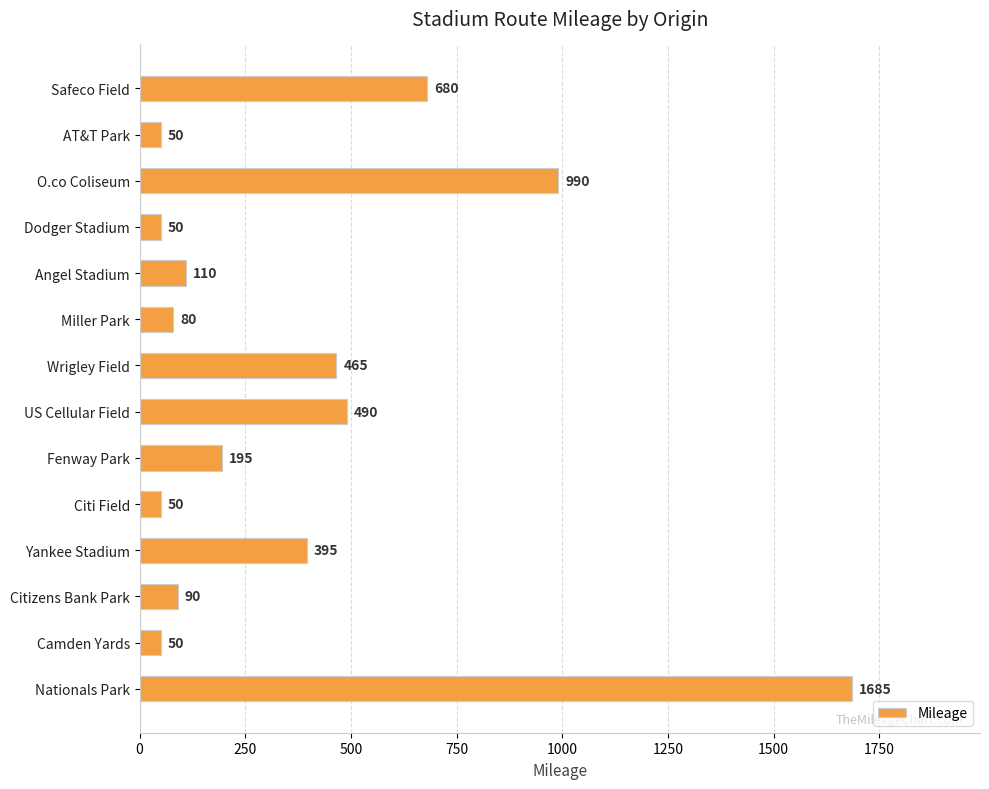

The value at Safeco Field is 406. True or false?

False